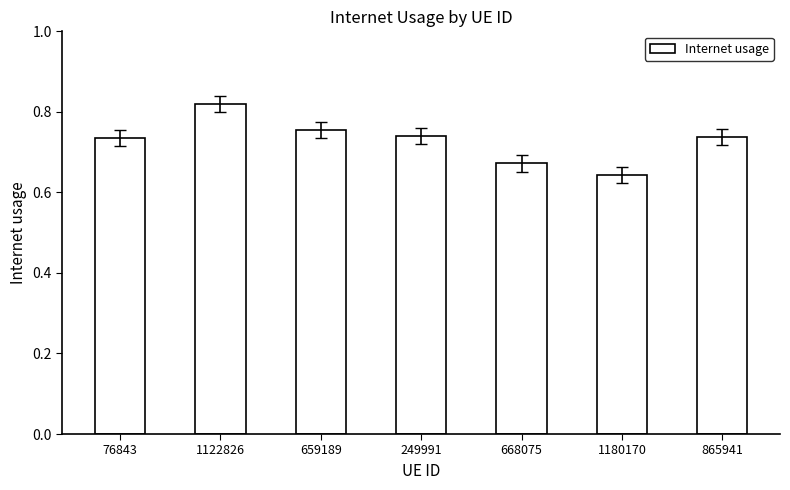

What is the difference between the maximum and minimum values?

0.2